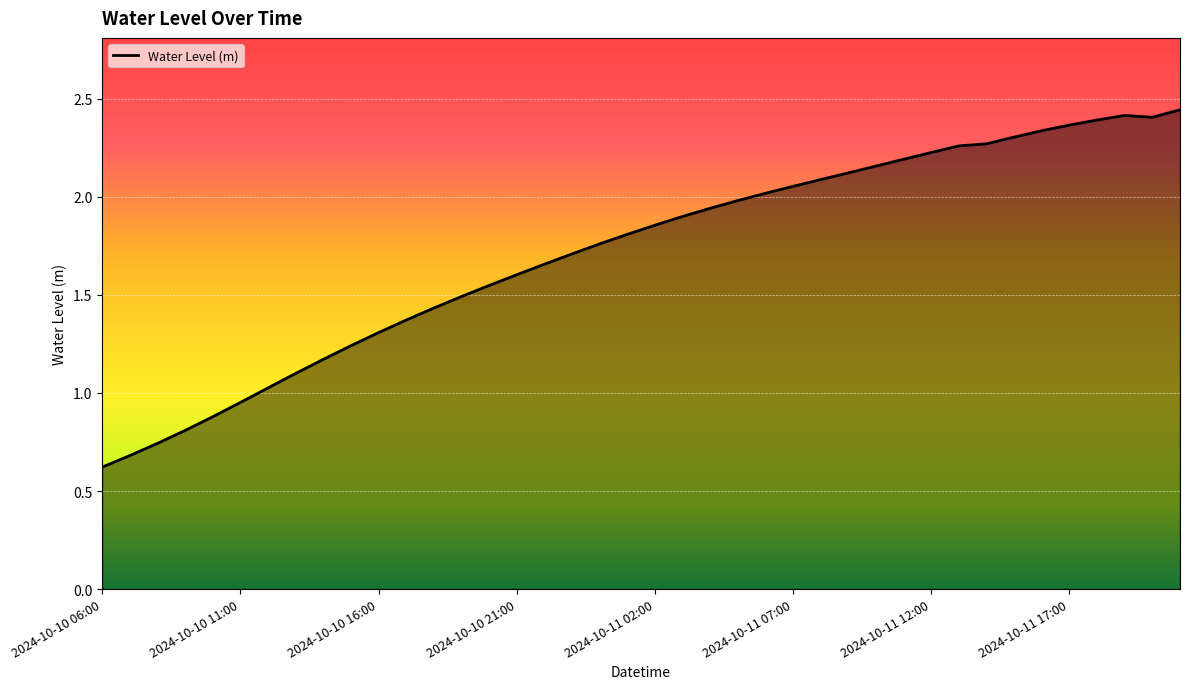

Count the number of data series in this chart.

1